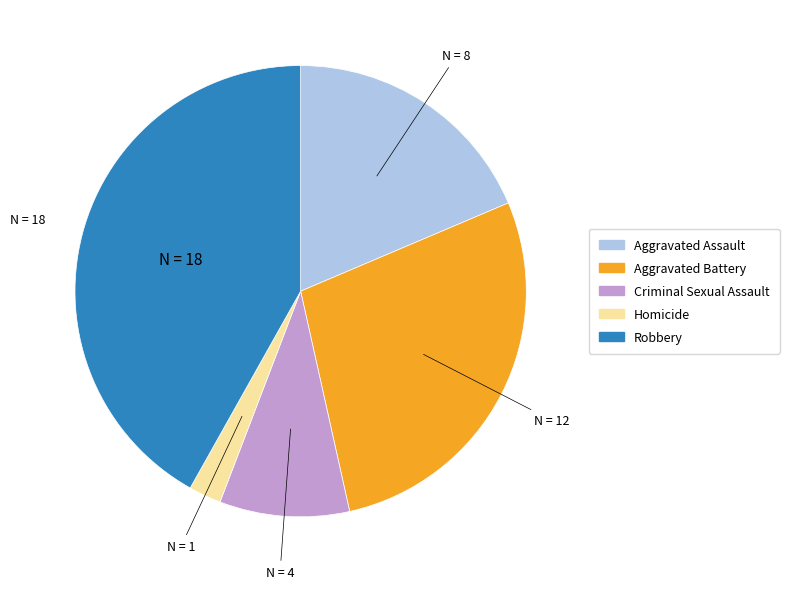

Is the sum of Criminal Sexual Assault and Homicide greater than half?

No